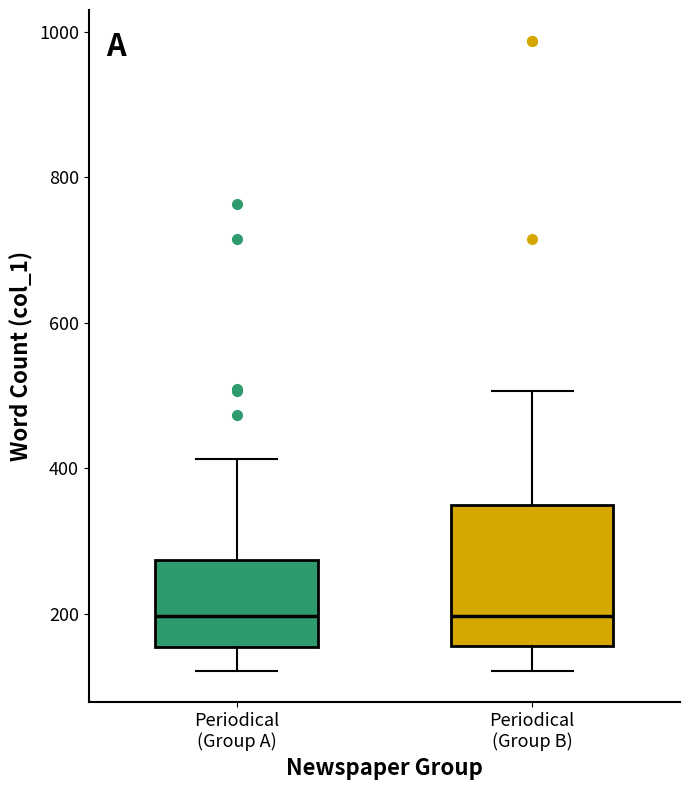

Reading left to right, read every box against the y-axis: the position of its median line, the range the box covers, and the ends of its whiskers. The values are not printed on the chart, so give them approximately, as read against the axis.

Periodical (Group A): median 200, box 160 to 280, whiskers 120 to 420
Periodical (Group B): median 200, box 160 to 340, whiskers 120 to 500